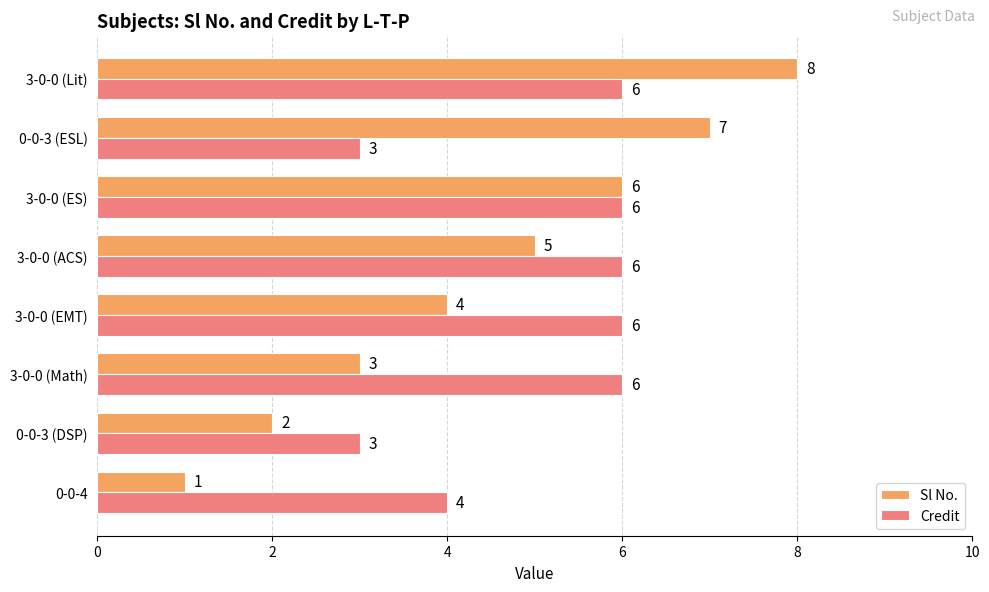

Where is Sl No. nearest to the value 4?

3-0-0 (EMT)